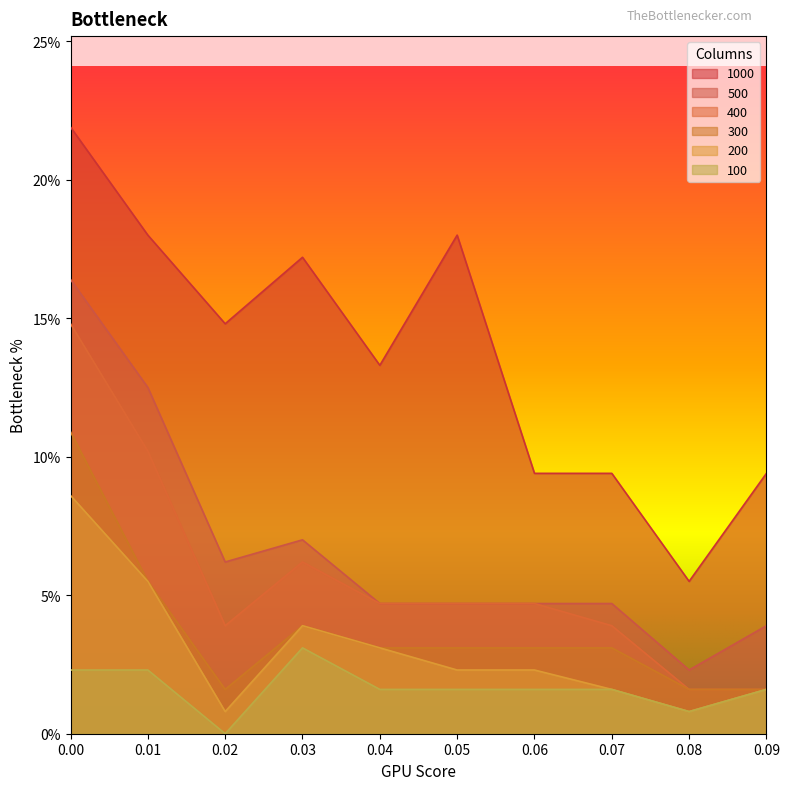

What is the spread (max minus min) of values at 0.05?

16.4